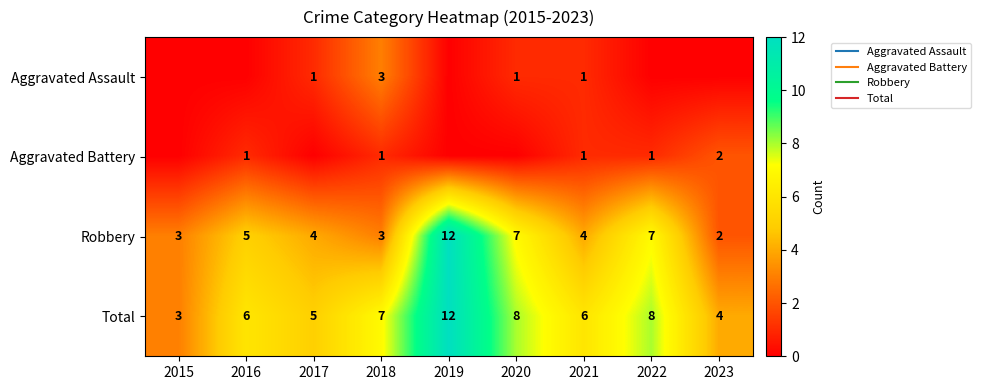

At 2017, list the series in order from smallest to largest.

Aggravated Battery, Aggravated Assault, Robbery, Total